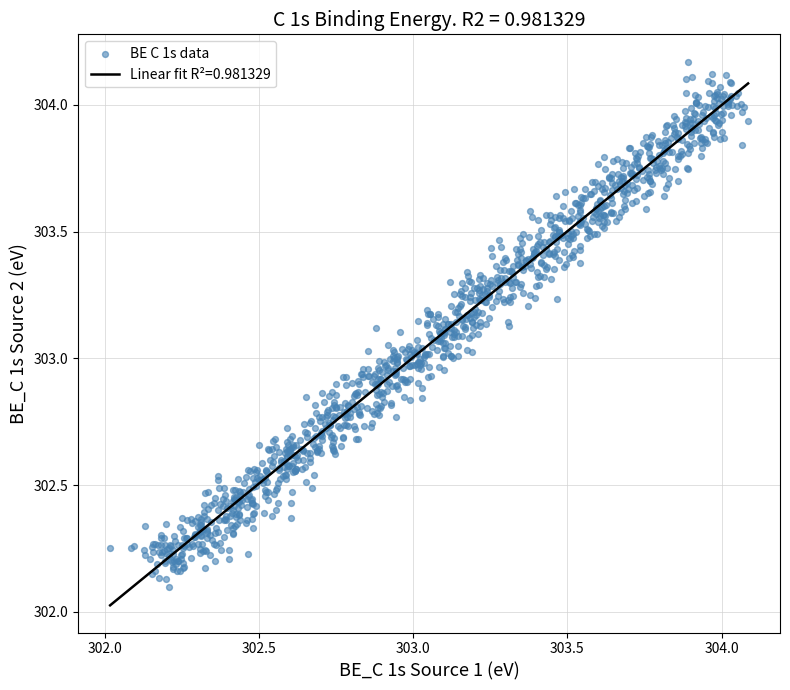

What is the range of Y values (max minus min)?

2.1